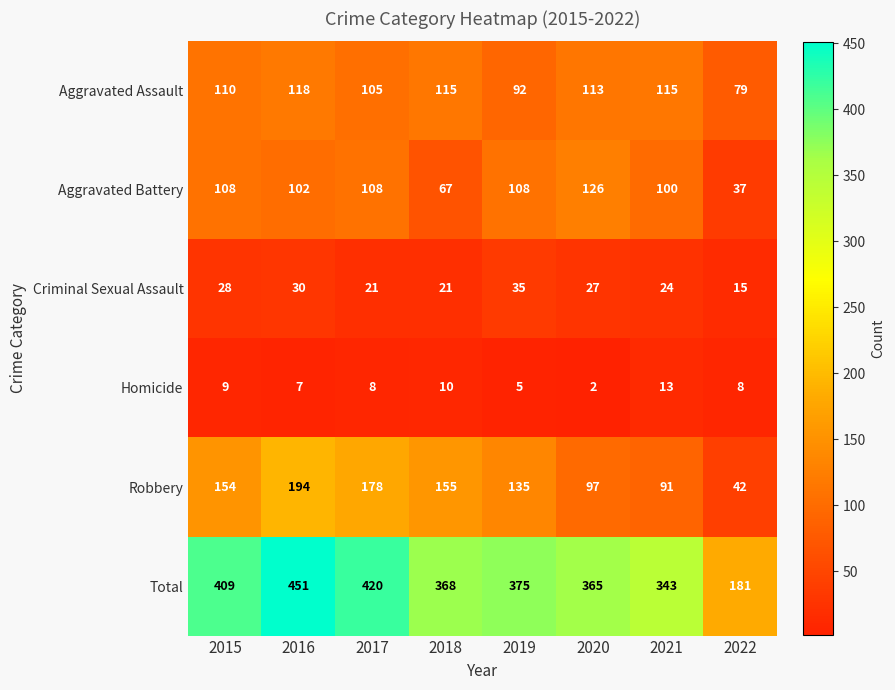

What is the sum of the Homicide values at 2019 and 2015?

14